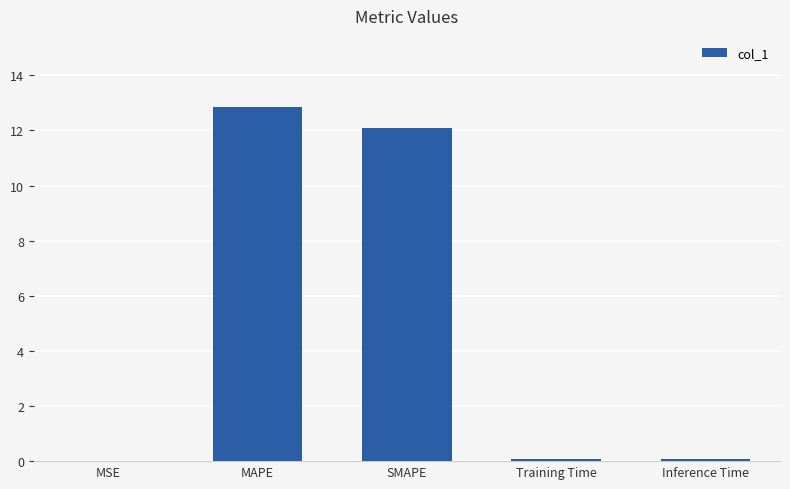

What is the maximum value shown in the chart?

12.9